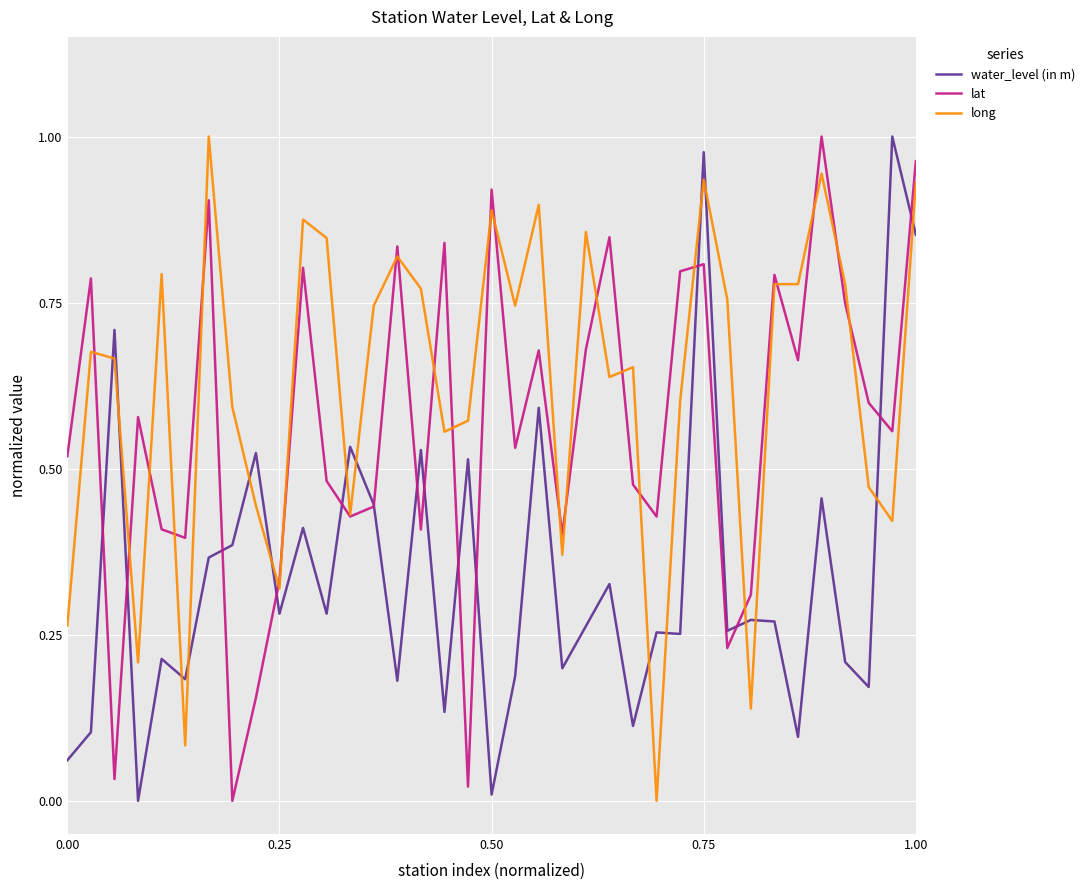

How many lines are shown in the chart?

3